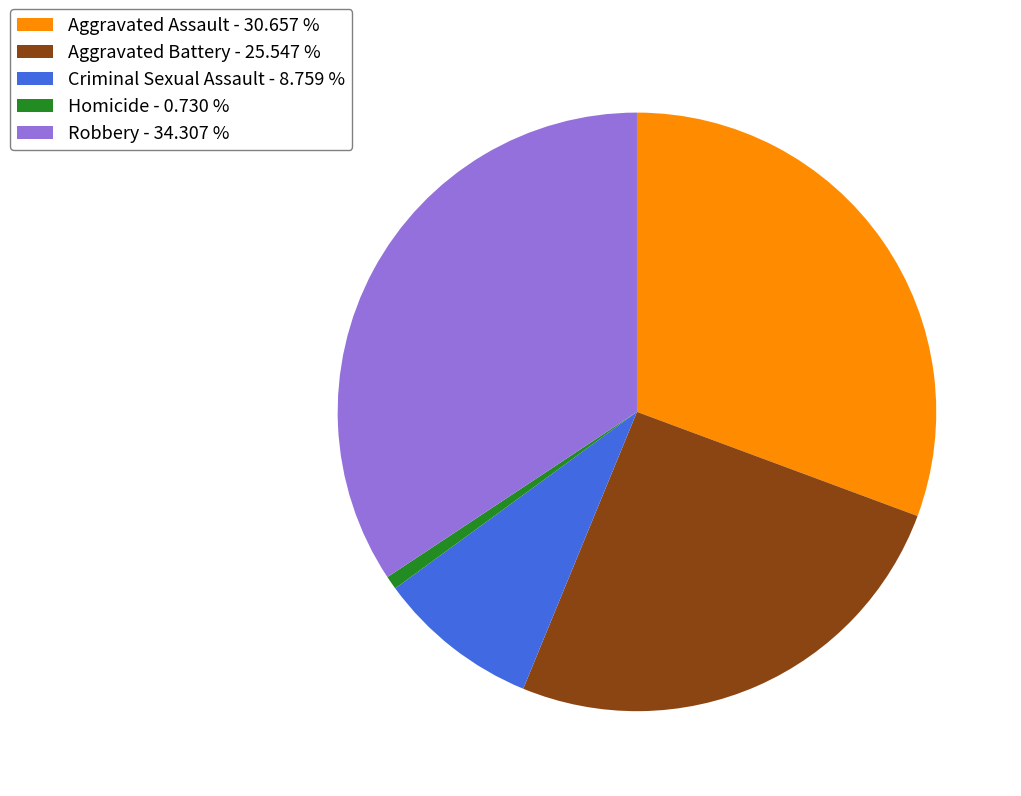

What is the largest slice in the pie chart?

Robbery